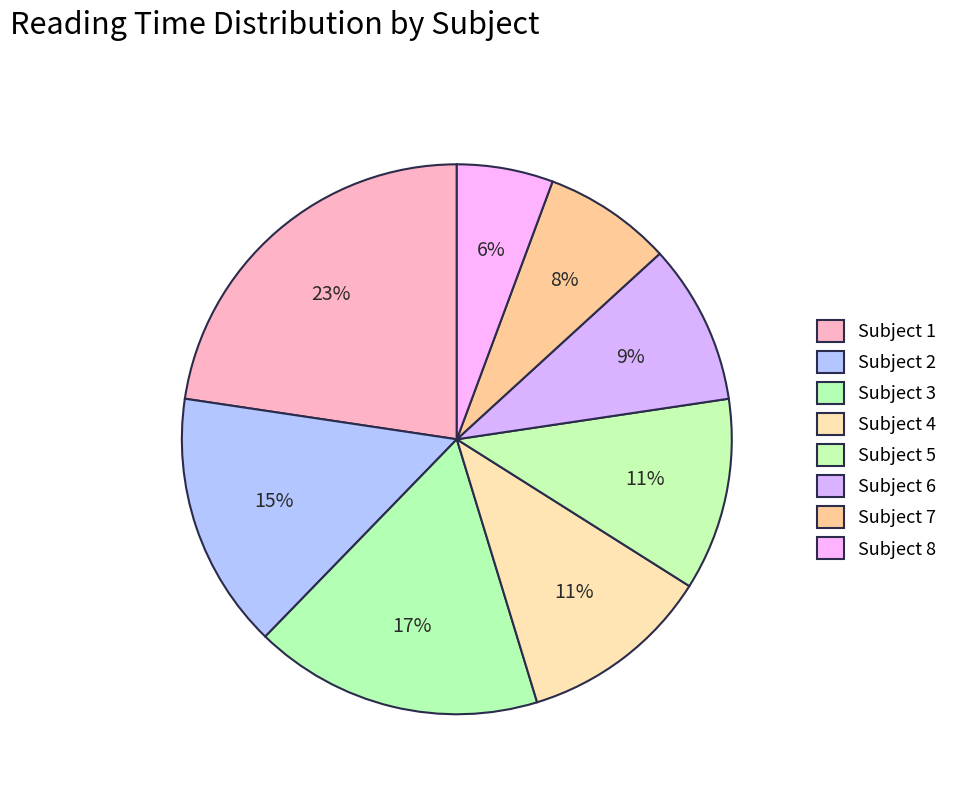

Count the number of slices in the pie.

8